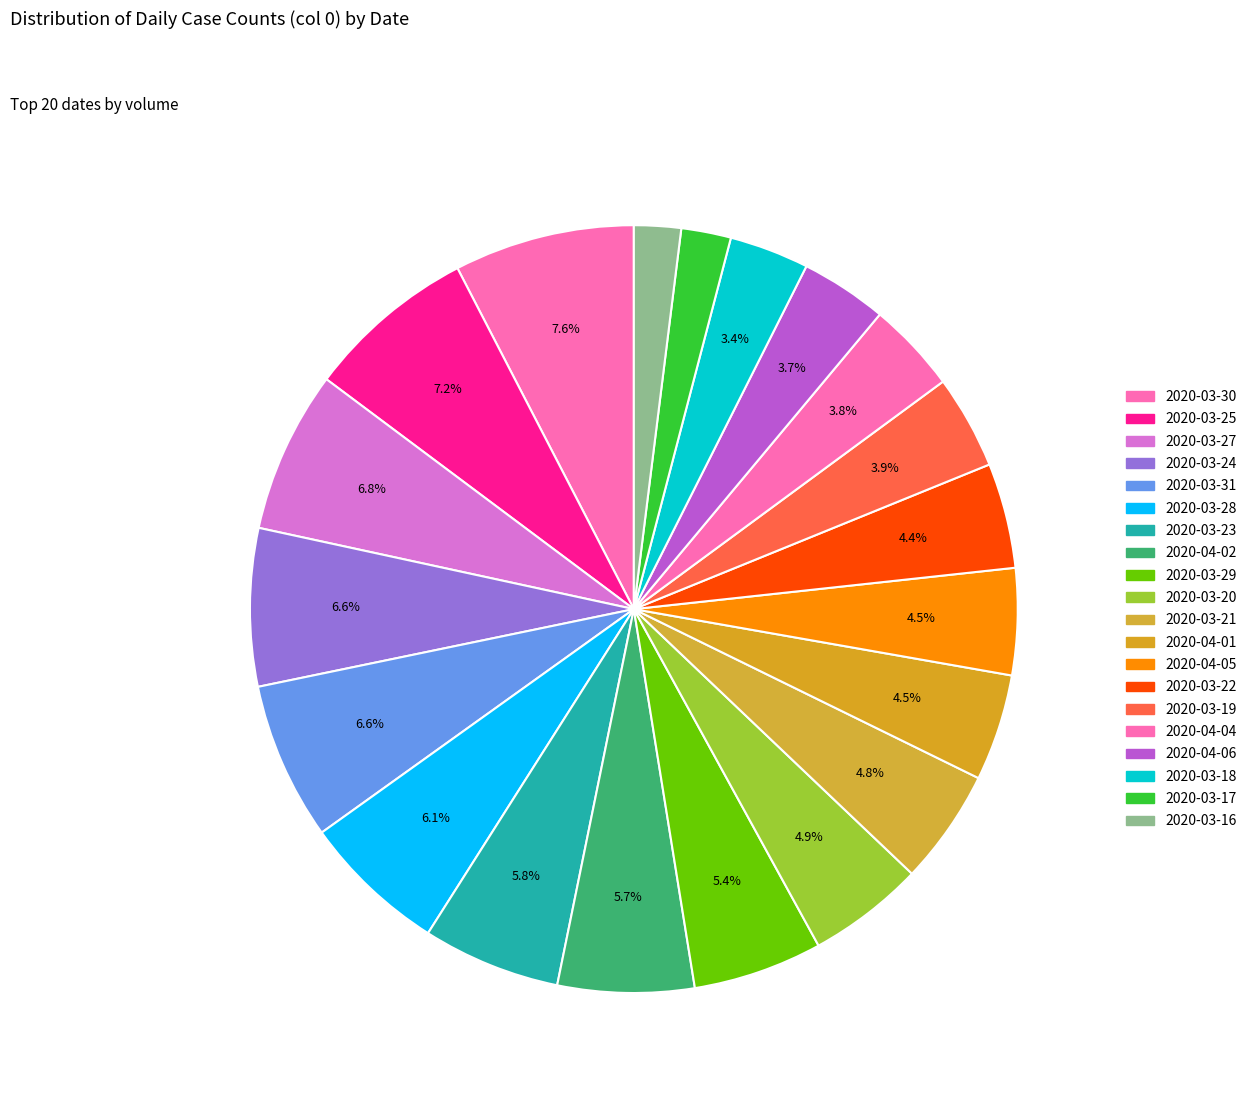

What is the total percentage of 2020-03-31 and 2020-03-18?

10.0%